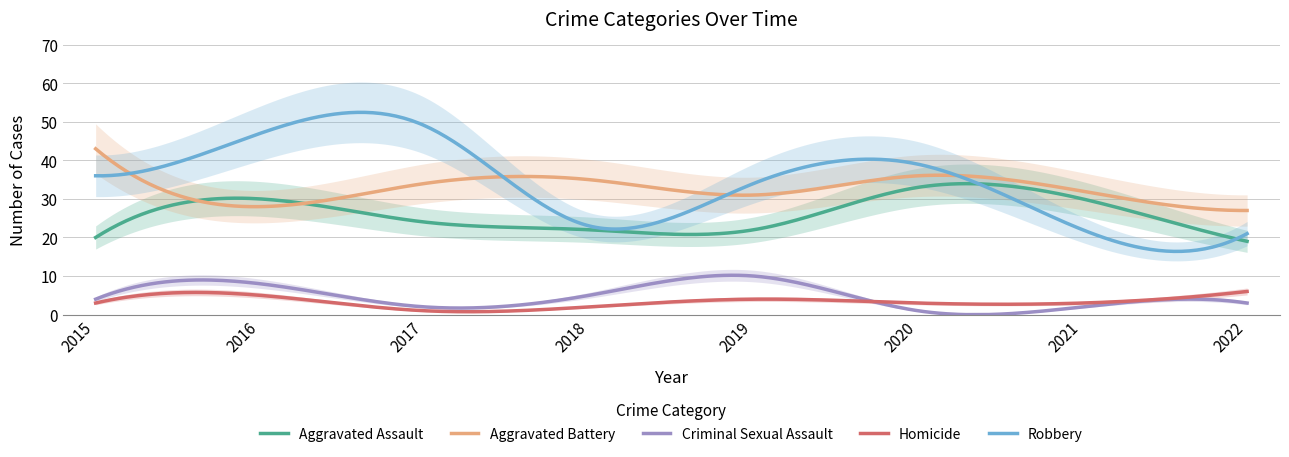

Where is Criminal Sexual Assault nearest to the value 5?

2018